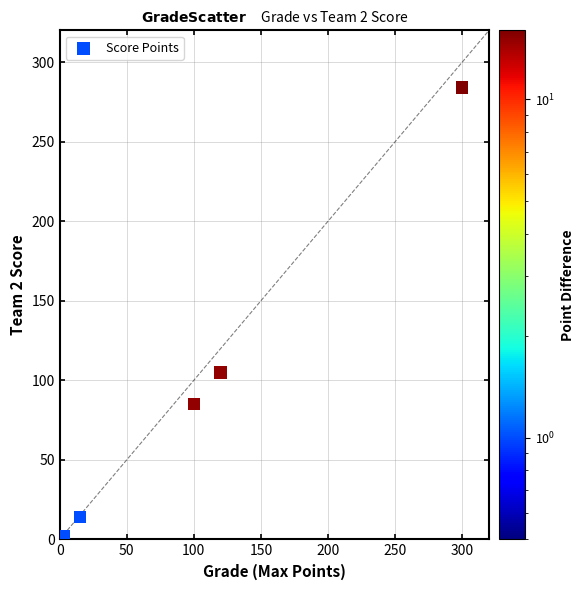

What Y value in the scatter plot is closest to 143?

105.0